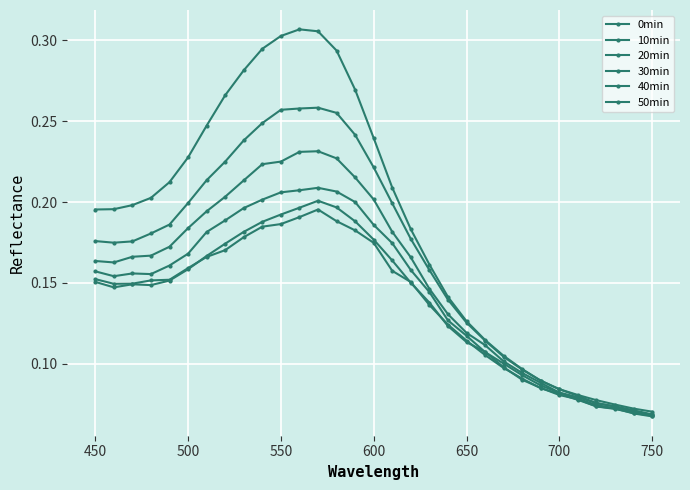

How many lines are shown in the chart?

6